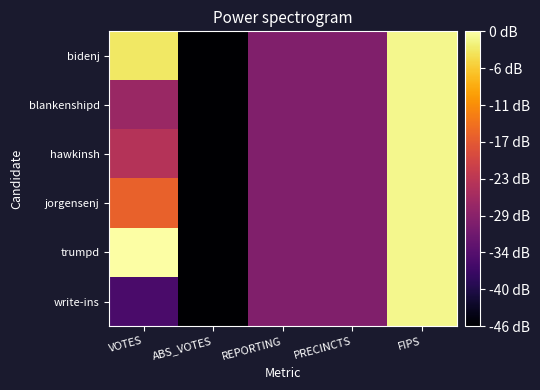

Reading left to right, extract all data points from this chart.

bidenj: VOTES=4.3	ABS_VOTES=0.0	REPORTING=1.6	PRECINCTS=1.6	FIPS=4.5
blankenshipd: VOTES=1.9	ABS_VOTES=0.0	REPORTING=1.6	PRECINCTS=1.6	FIPS=4.5
hawkinsh: VOTES=2.2	ABS_VOTES=0.0	REPORTING=1.6	PRECINCTS=1.6	FIPS=4.5
jorgensenj: VOTES=3.0	ABS_VOTES=0.0	REPORTING=1.6	PRECINCTS=1.6	FIPS=4.5
trumpd: VOTES=4.6	ABS_VOTES=0.0	REPORTING=1.6	PRECINCTS=1.6	FIPS=4.5
write-ins: VOTES=1.0	ABS_VOTES=0.0	REPORTING=1.6	PRECINCTS=1.6	FIPS=4.5